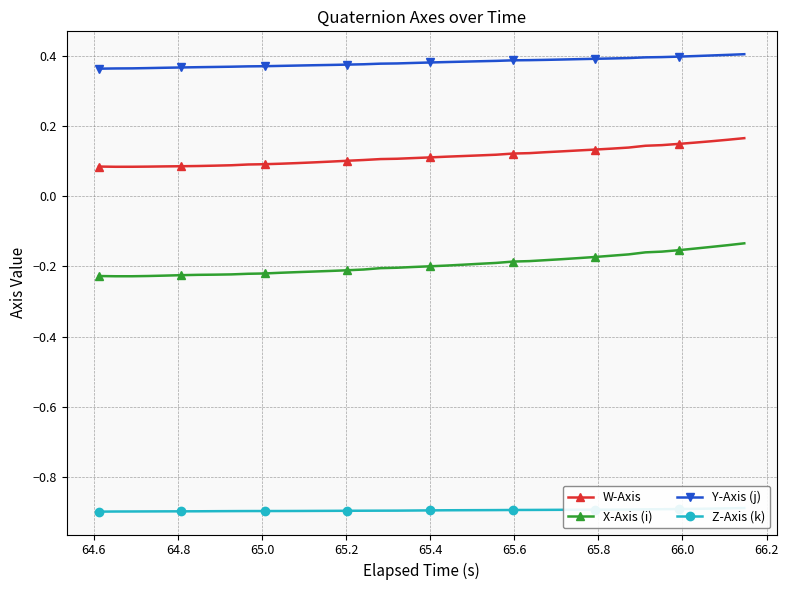

Reading left to right, list all the values displayed in this chart.

W-Axis: 0.1	0.1	0.1	0.1	0.1	0.1	0.1	0.1	0.1	0.1	0.1	0.1	0.1	0.1	0.1	0.1	0.1	0.1	0.1	0.1	0.1	0.1	0.1	0.1	0.1	0.1	0.1	0.1	0.1	0.1	0.1	0.1	0.1	0.1	0.1	0.1	0.2	0.2	0.2	0.2
X-Axis (i): -0.2	-0.2	-0.2	-0.2	-0.2	-0.2	-0.2	-0.2	-0.2	-0.2	-0.2	-0.2	-0.2	-0.2	-0.2	-0.2	-0.2	-0.2	-0.2	-0.2	-0.2	-0.2	-0.2	-0.2	-0.2	-0.2	-0.2	-0.2	-0.2	-0.2	-0.2	-0.2	-0.2	-0.2	-0.2	-0.2	-0.1	-0.1	-0.1	-0.1
Y-Axis (j): 0.4	0.4	0.4	0.4	0.4	0.4	0.4	0.4	0.4	0.4	0.4	0.4	0.4	0.4	0.4	0.4	0.4	0.4	0.4	0.4	0.4	0.4	0.4	0.4	0.4	0.4	0.4	0.4	0.4	0.4	0.4	0.4	0.4	0.4	0.4	0.4	0.4	0.4	0.4	0.4
Z-Axis (k): -0.9	-0.9	-0.9	-0.9	-0.9	-0.9	-0.9	-0.9	-0.9	-0.9	-0.9	-0.9	-0.9	-0.9	-0.9	-0.9	-0.9	-0.9	-0.9	-0.9	-0.9	-0.9	-0.9	-0.9	-0.9	-0.9	-0.9	-0.9	-0.9	-0.9	-0.9	-0.9	-0.9	-0.9	-0.9	-0.9	-0.9	-0.9	-0.9	-0.9